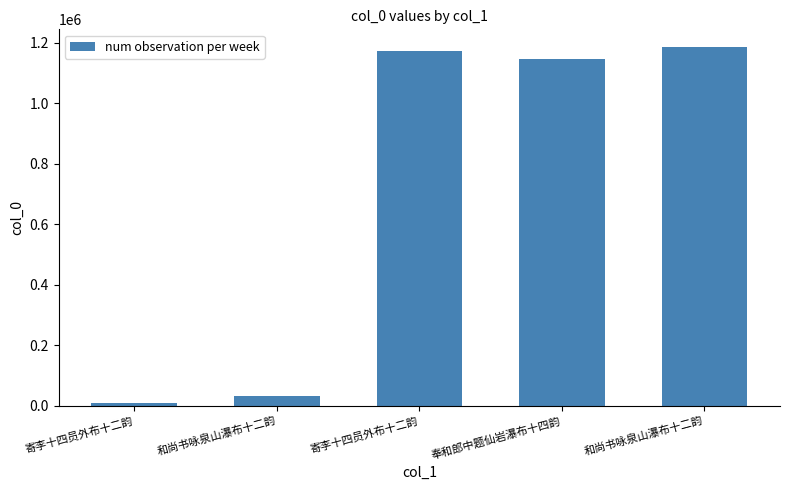

Reading left to right, what are all the values shown in this chart?

8431	33203	1173541	1146783	1184825